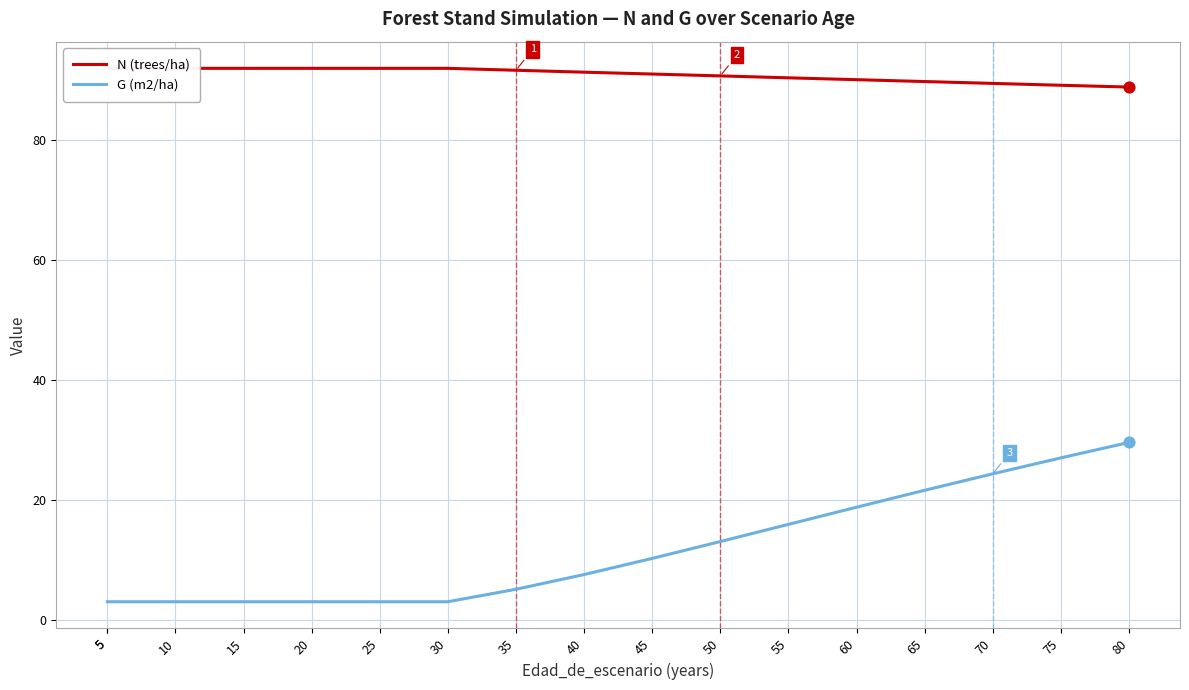

Which series reaches the maximum Y coordinate?

N (trees/ha)